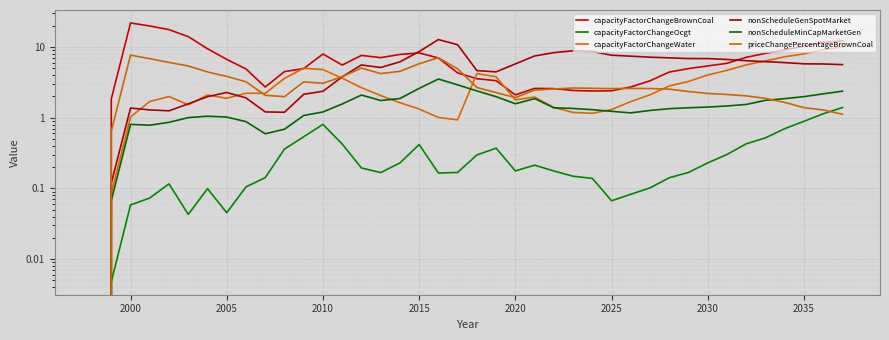

True or false: capacityFactorChangeWater and capacityFactorChangeBrownCoal cross at least once.

True